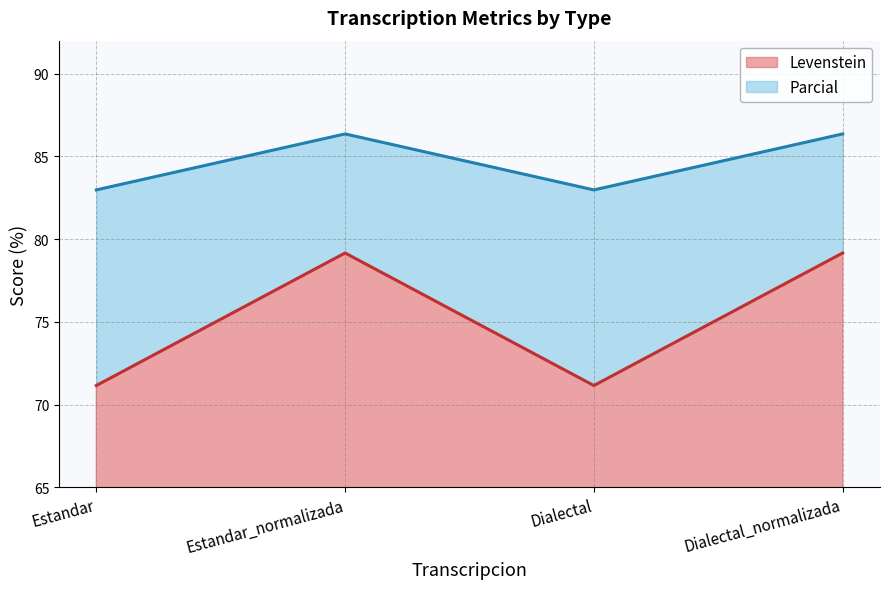

True or false: Levenstein has more than 0 points higher than both neighbors.

True